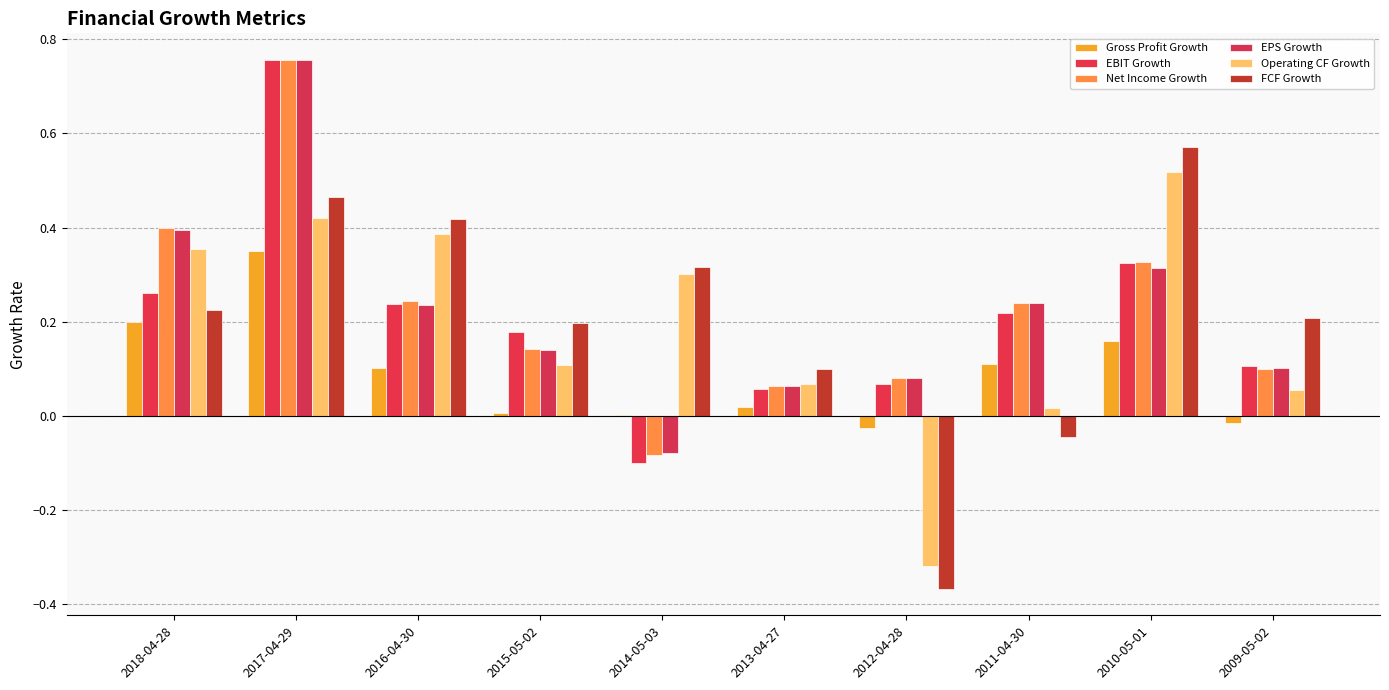

At which category does the chart reach its peak across all series?

2017-04-29